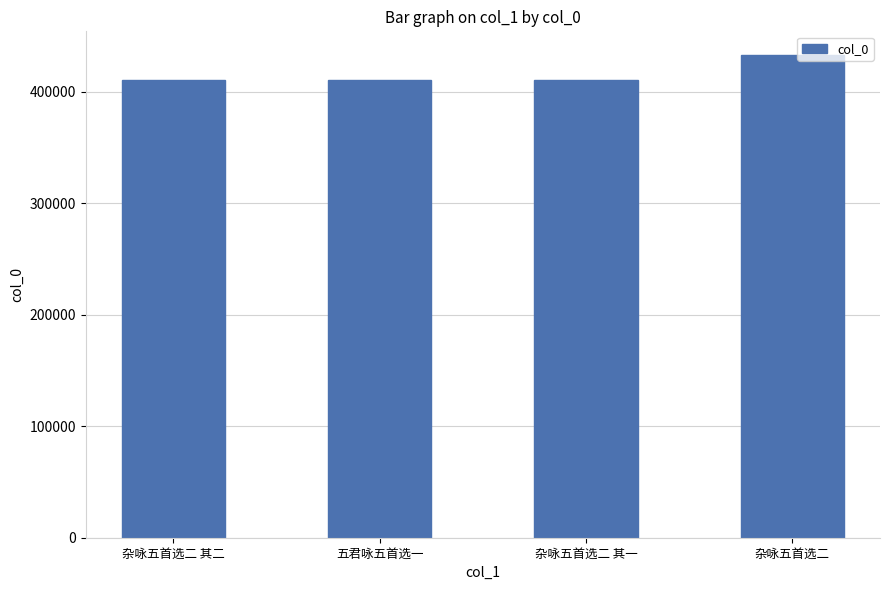

What is the maximum value shown in the chart?

432792